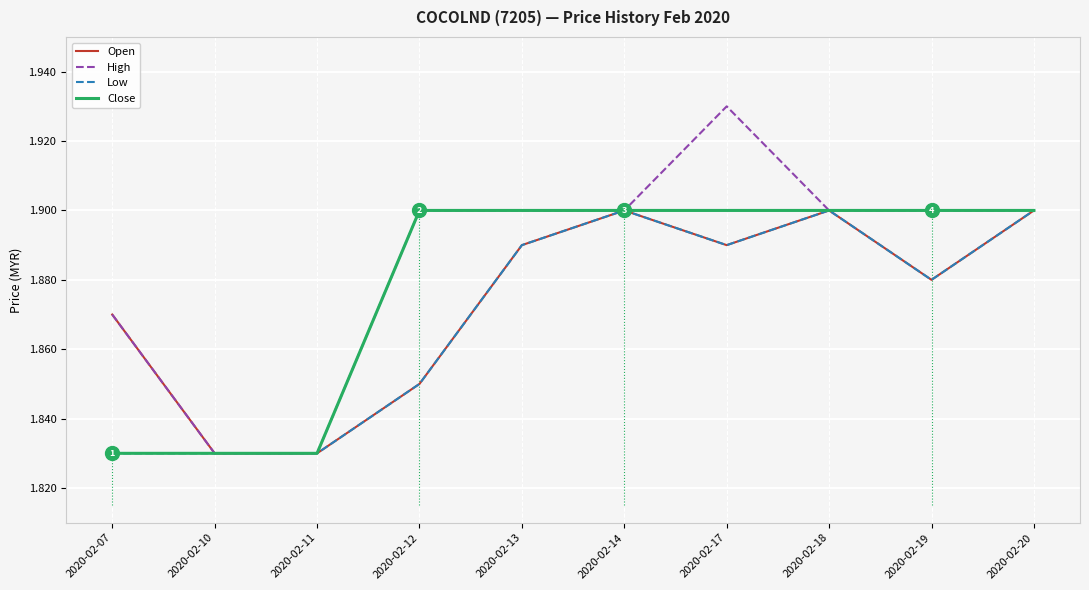

List the series in order of their peak value, highest first.

High, Open, Low, Close